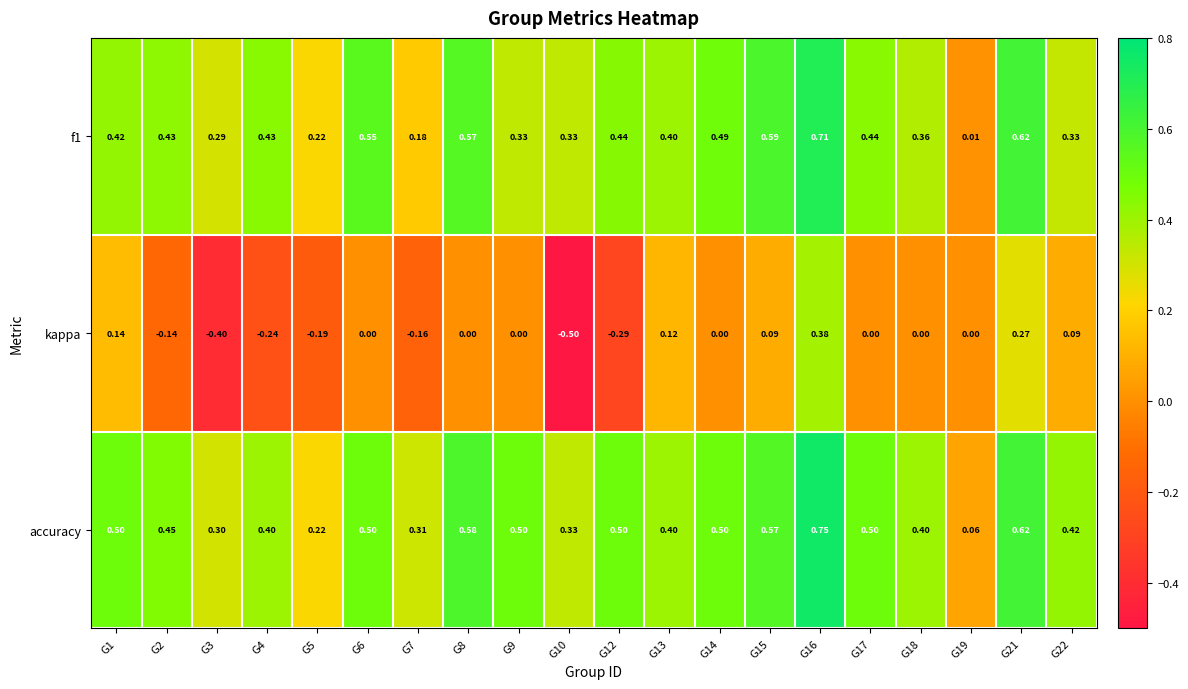

Is the value of kappa at G12 greater than the value of accuracy at G10?

No